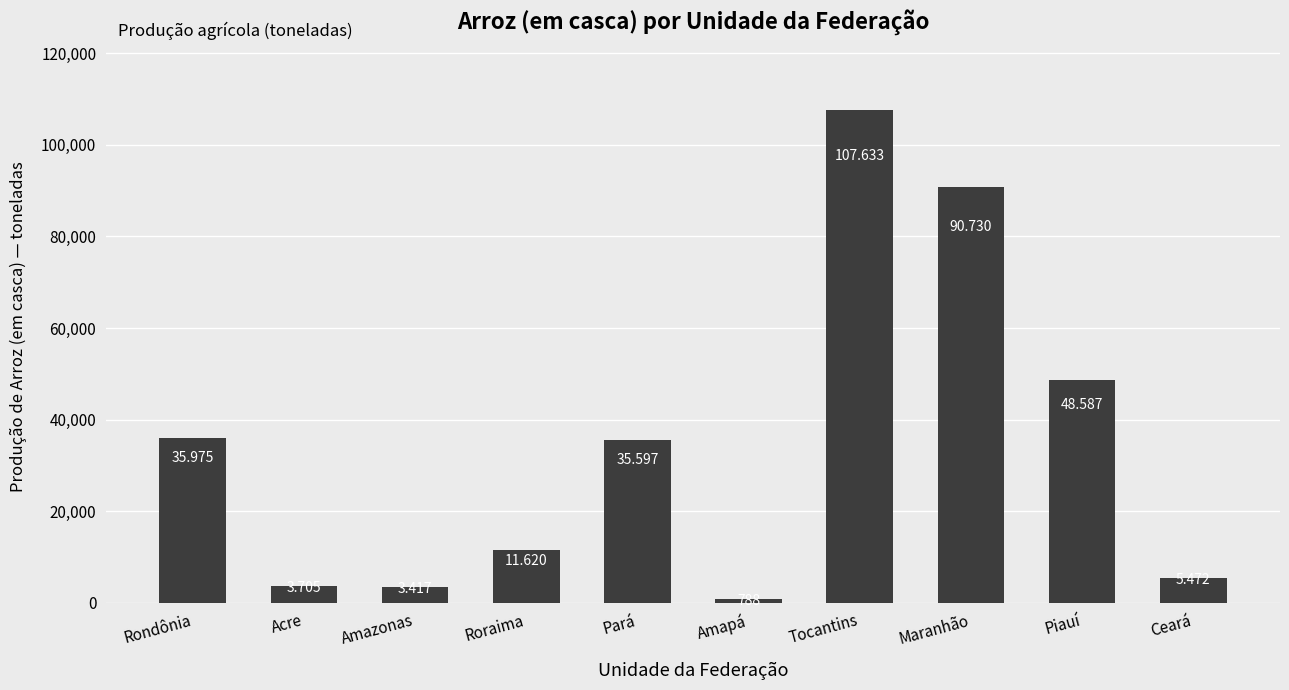

Does the chart contain any negative values?

No